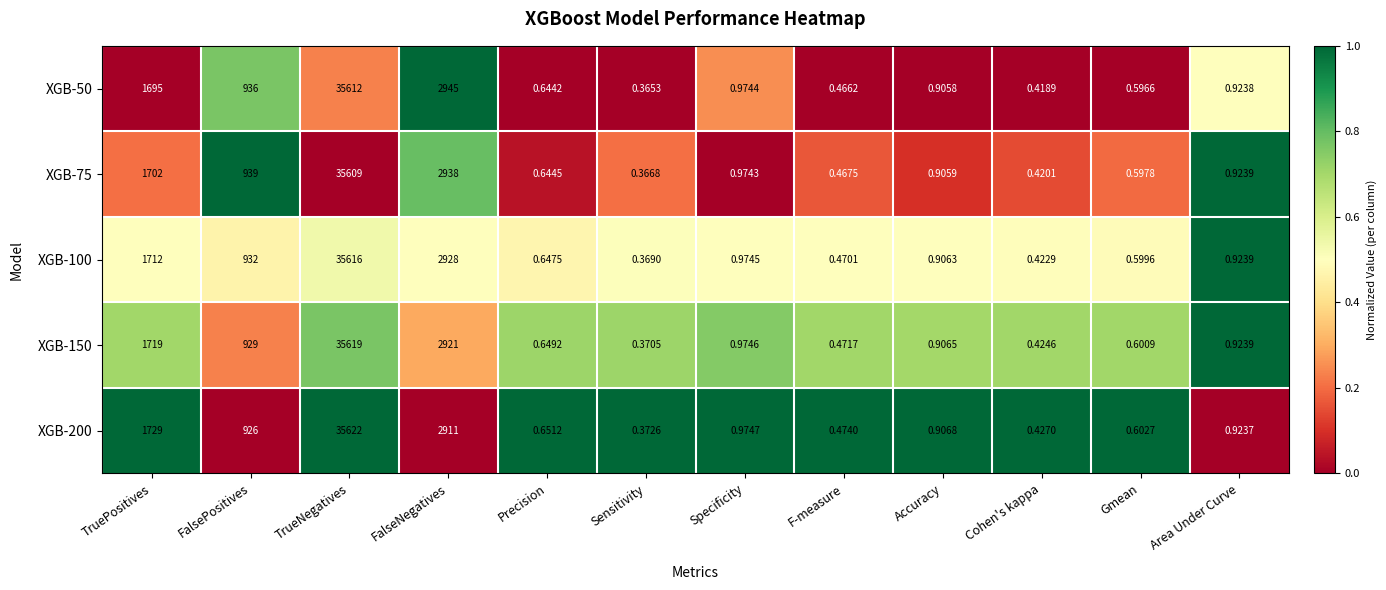

At which category is the sum across all series the highest?

TrueNegatives